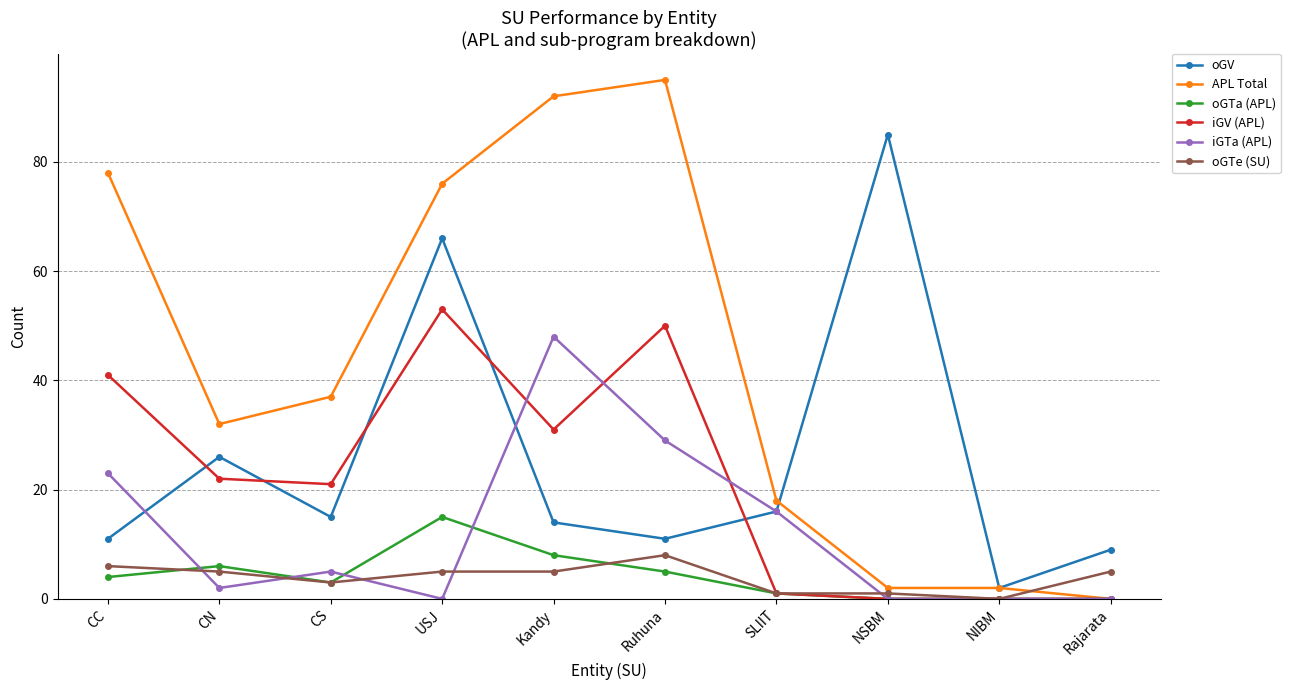

What position from the left is NSBM?

8